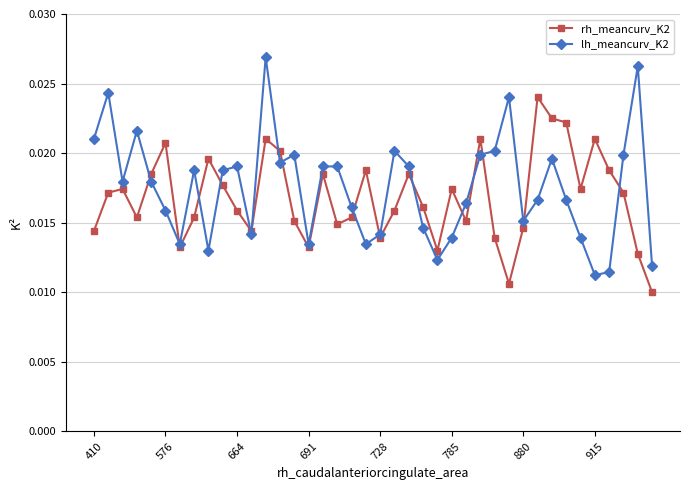

How many lh_meancurv_K2 values are between 0 and 1?

40